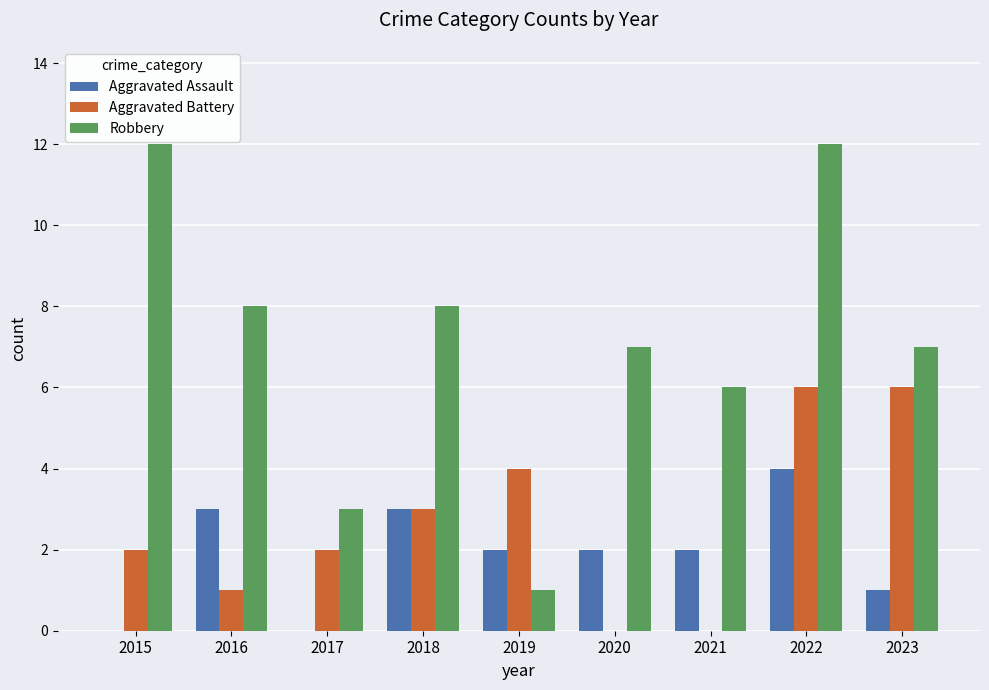

What is the maximum value shown in the chart?

12